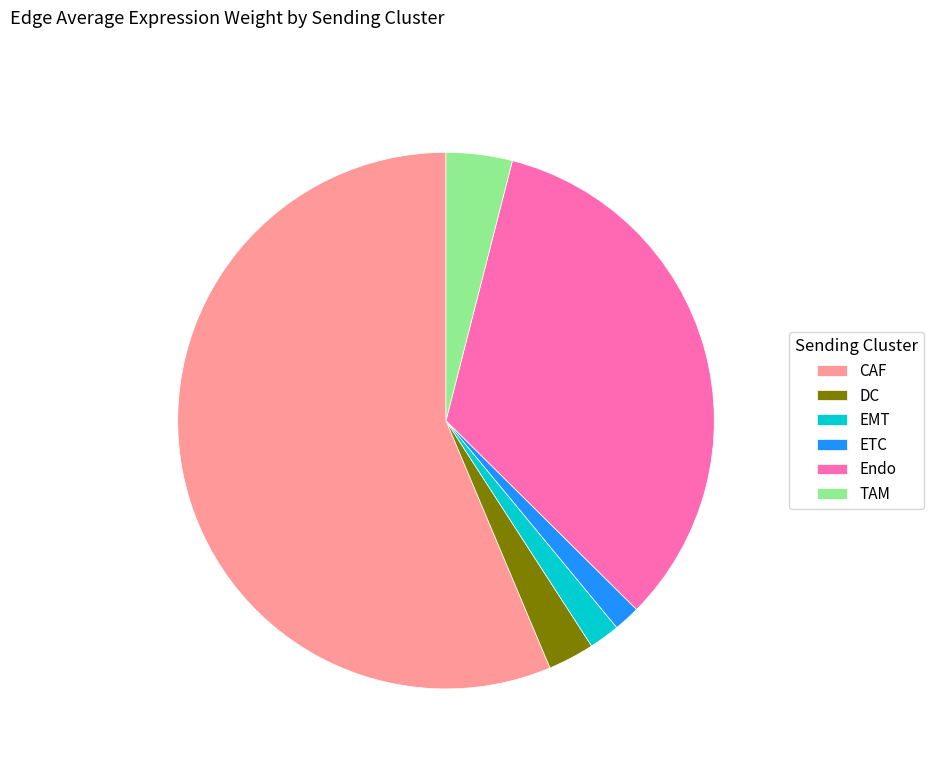

Does any single category account for the majority?

Yes